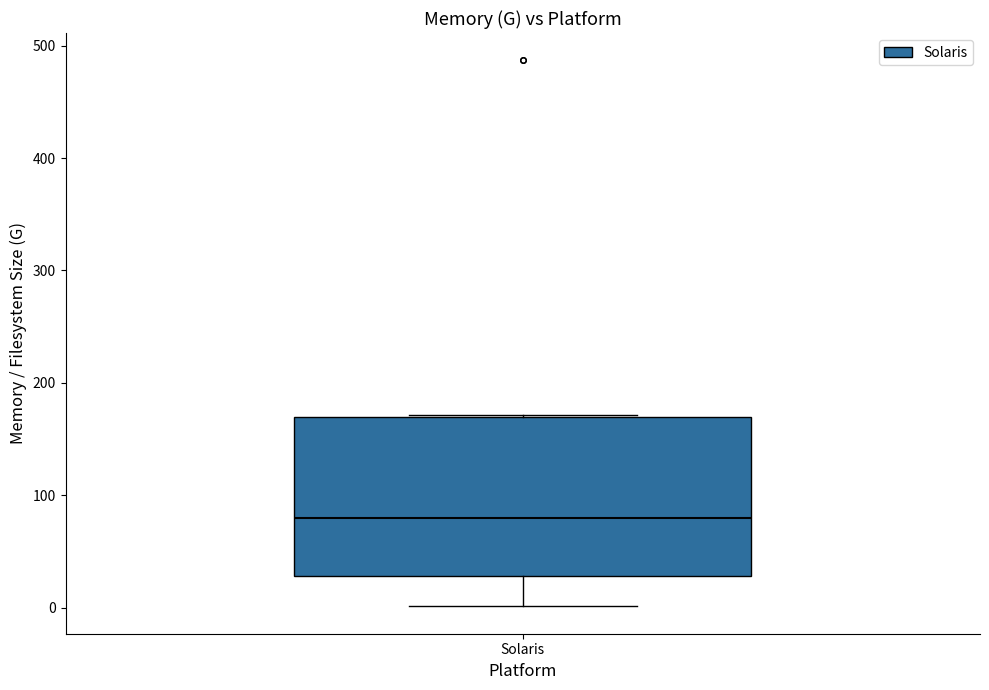

Transcribe this box plot: give where the median line is, the range the box spans, and where the two whiskers end, as read against the y-axis. The values are not printed on the chart, so give them approximately, as read against the axis.

median 80, box 30 to 170, whiskers 0 to 170